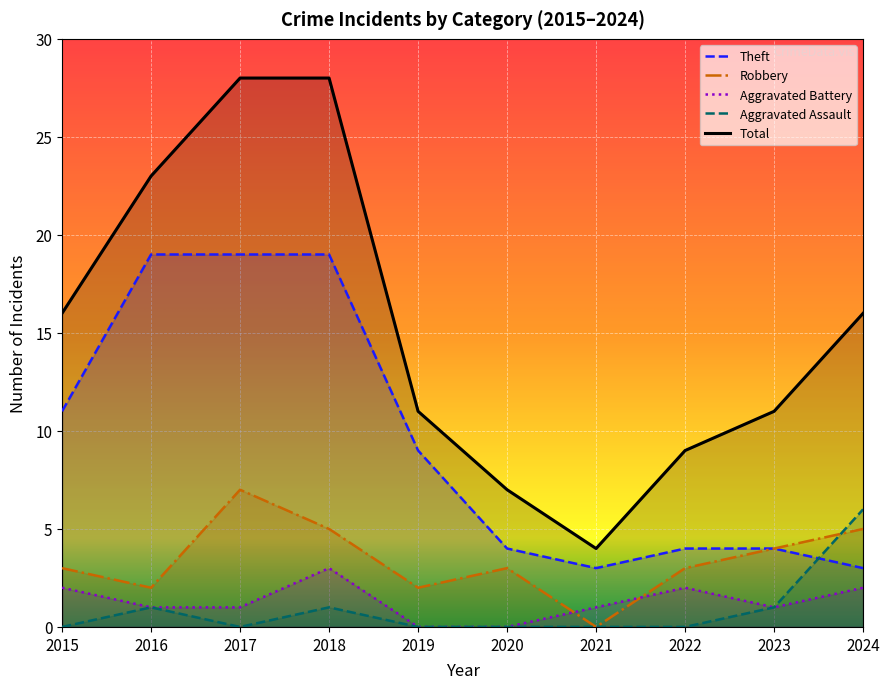

Which has a higher value, 2017 or 2024?

2017